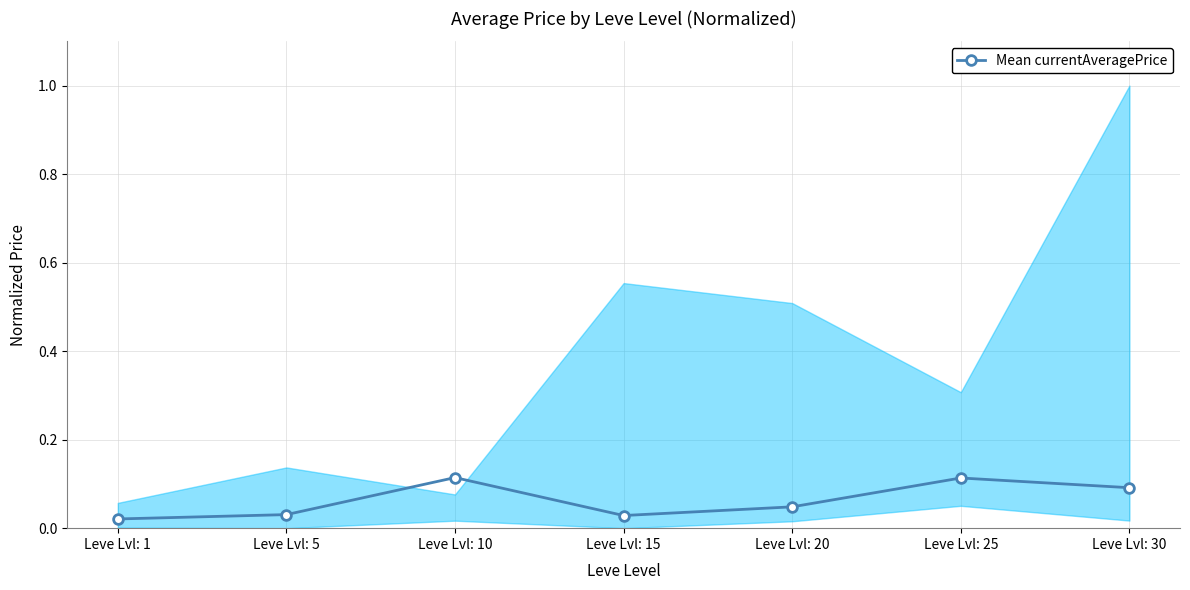

List the labels in order of value, smallest first.

Leve Lvl: 1, Leve Lvl: 15, Leve Lvl: 5, Leve Lvl: 20, Leve Lvl: 30, Leve Lvl: 25, Leve Lvl: 10